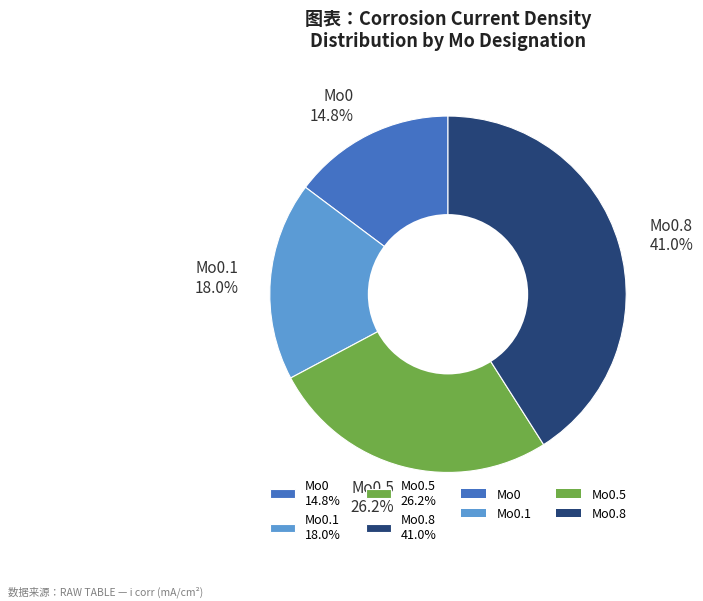

To the nearest percent, what is the average slice percentage?

25%